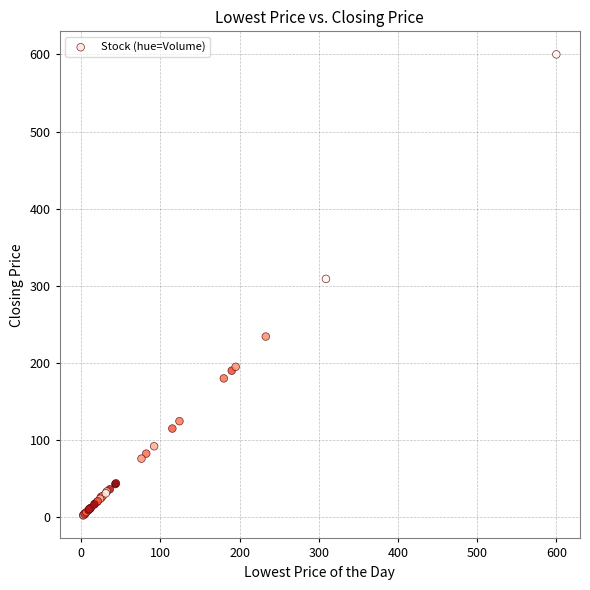

What Y value in the scatter plot is closest to 301?

309.0